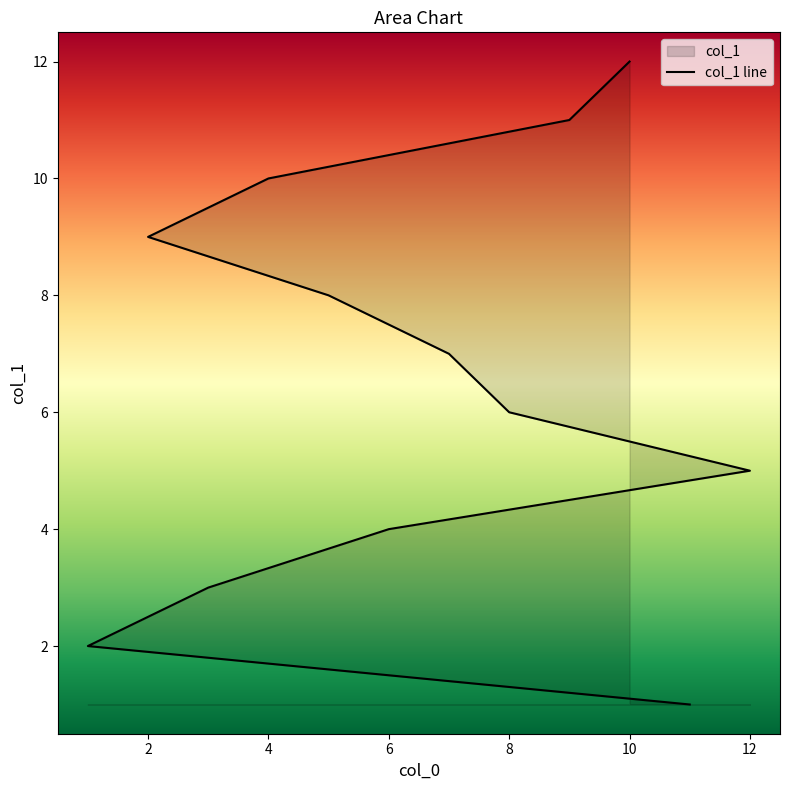

At which label does the data first exceed 7?

5